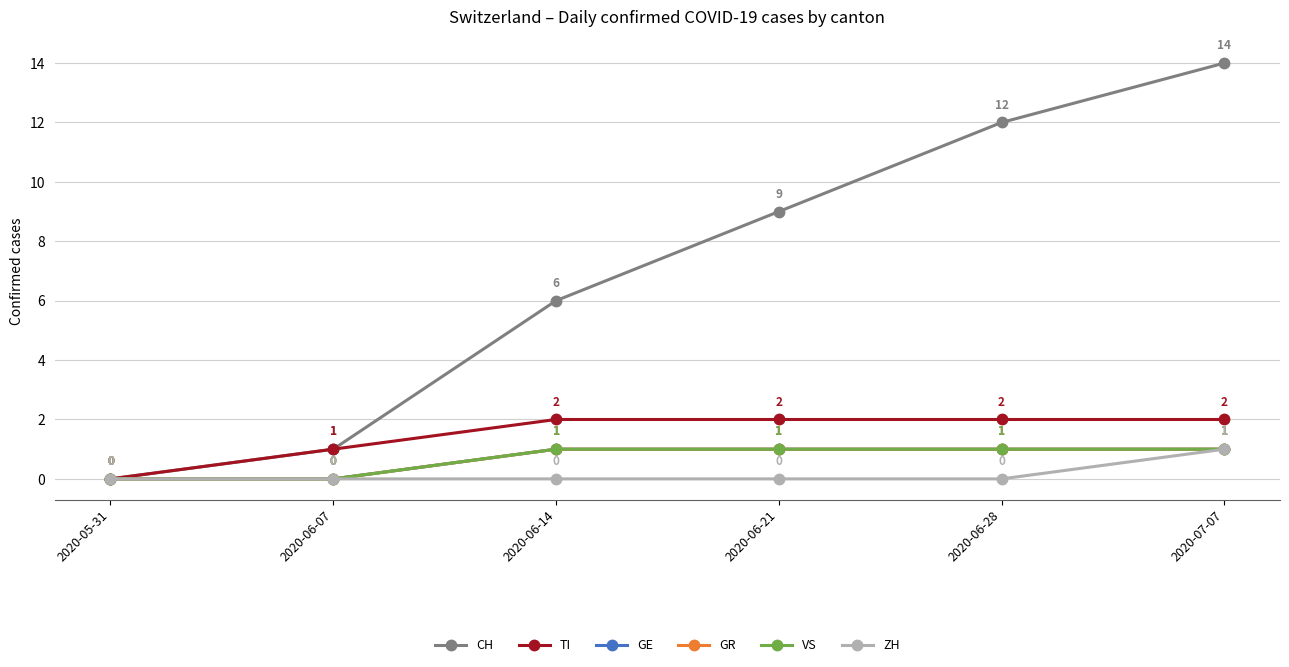

Count the GR values in the range 0 to 1.

6